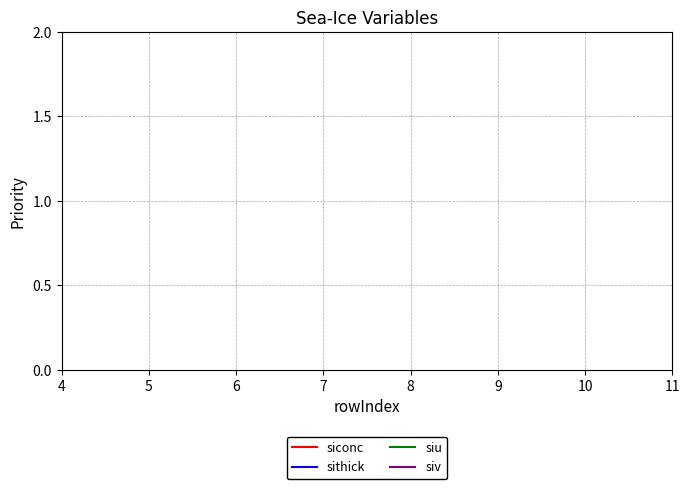

Does the chart display data point markers on the line(s)?

No